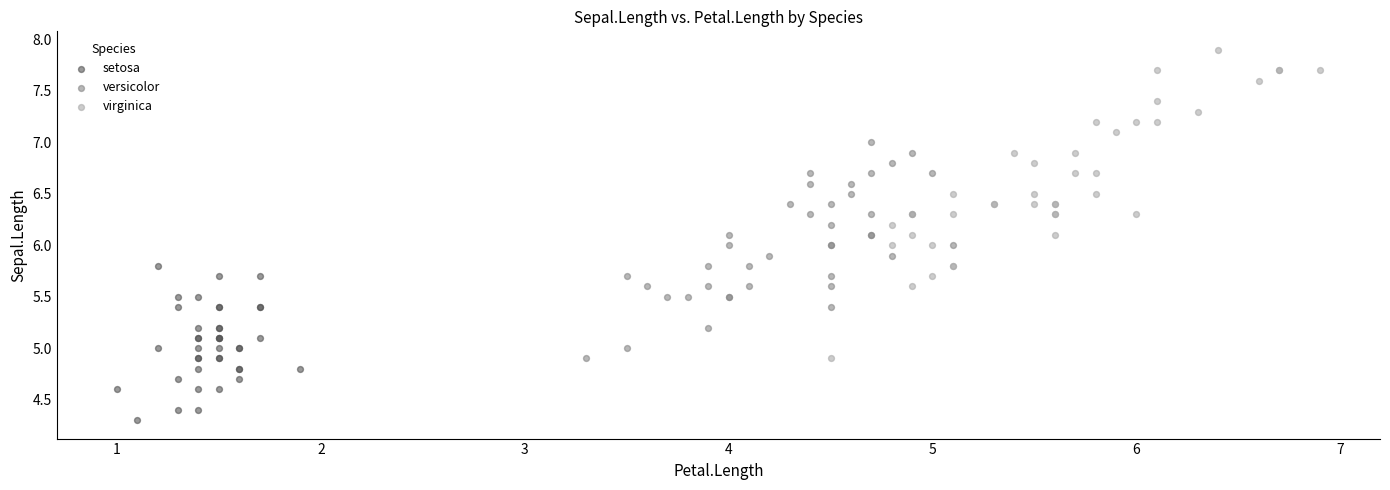

Which series reaches the maximum Y coordinate?

virginica